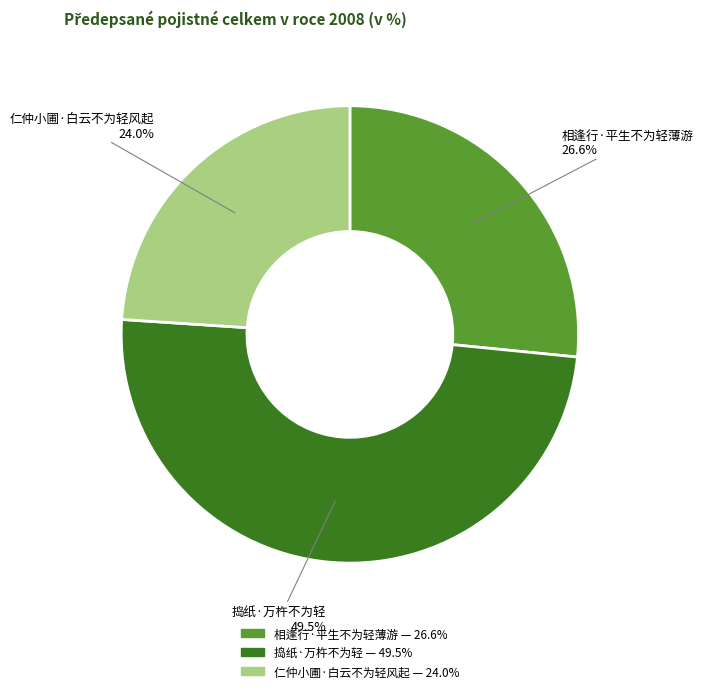

To the nearest percent, what percentage of the pie is 仁仲小圃·白云不为轻风起?

24%